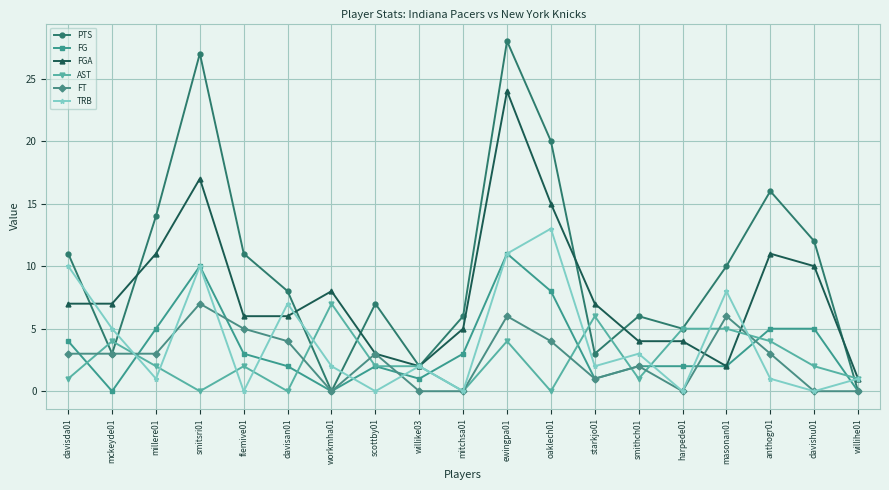

Is it true that TRB equals -4 at harpede01?

False